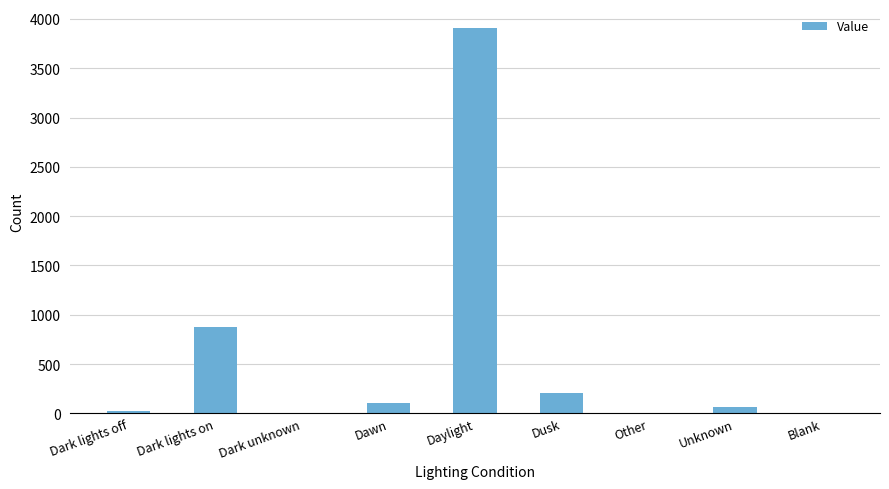

What is the maximum value shown in the chart?

3906